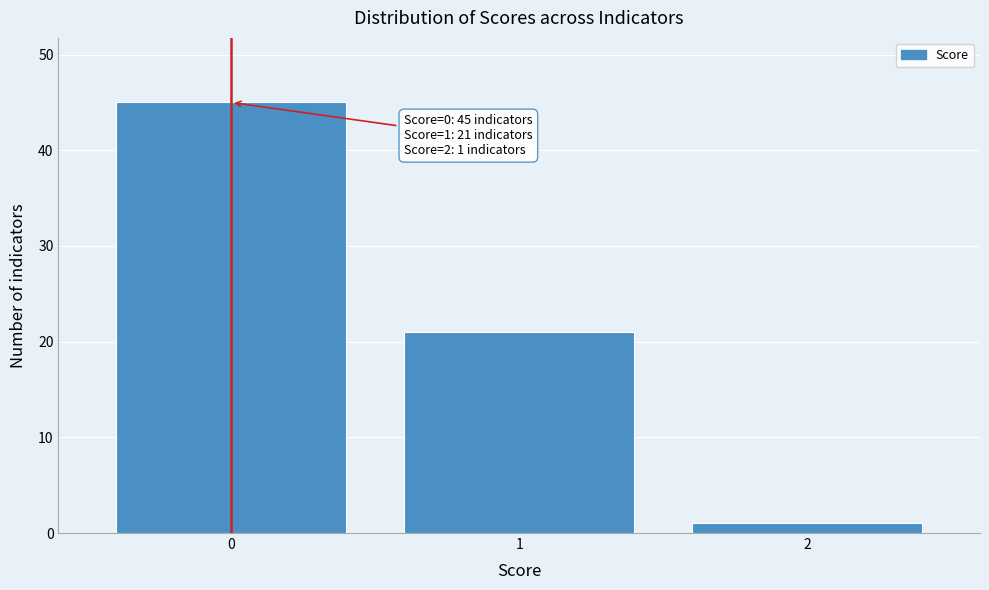

Reading left to right, extract all data points from this chart.

45	21	1